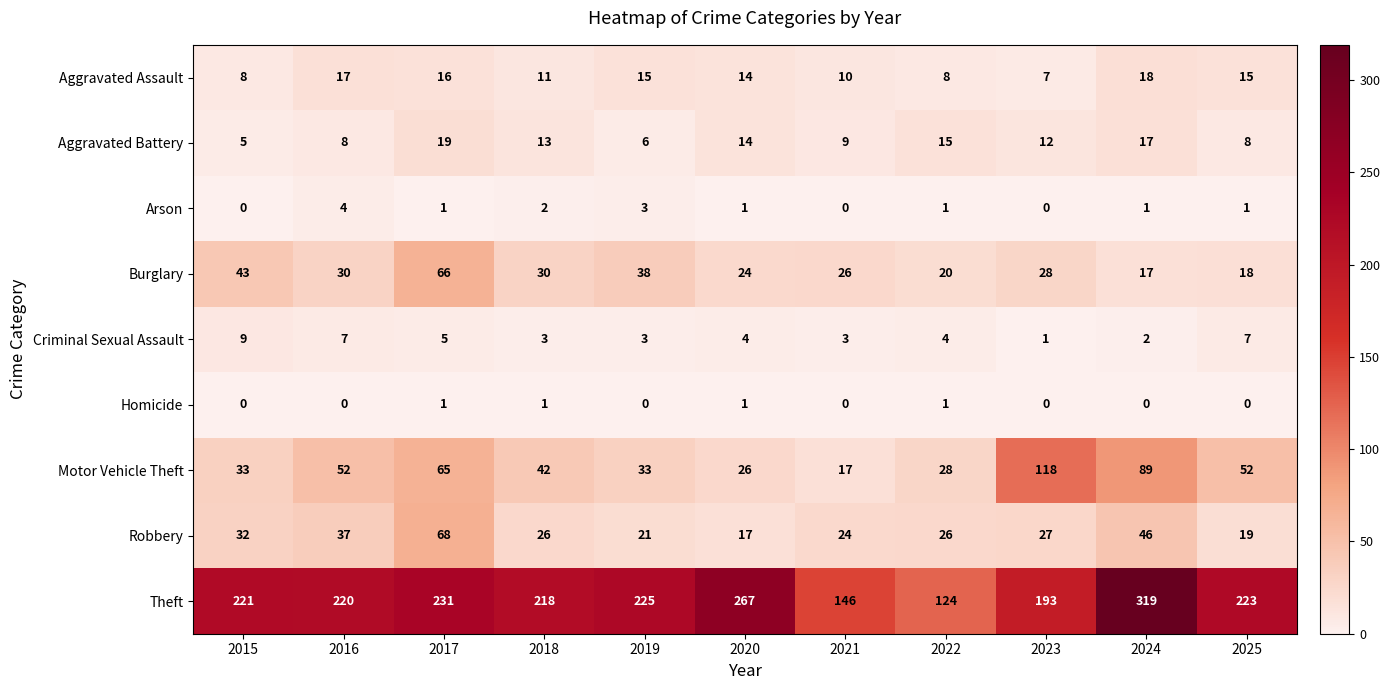

How many series are shown in this chart?

9